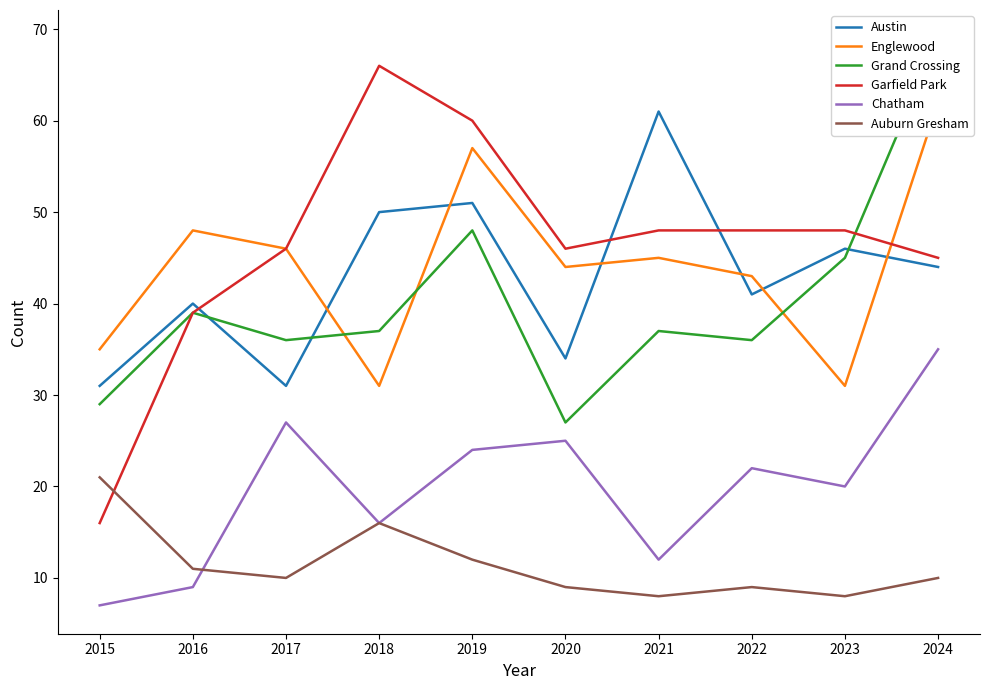

Rank the series by their maximum value, from lowest to highest.

Auburn Gresham, Chatham, Austin, Englewood, Garfield Park, Grand Crossing